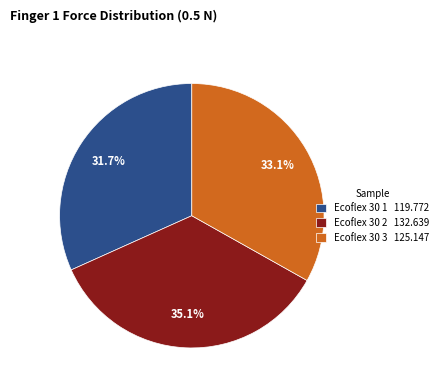

What percentage is the Ecoflex 30 1 slice, to the nearest percent?

32%